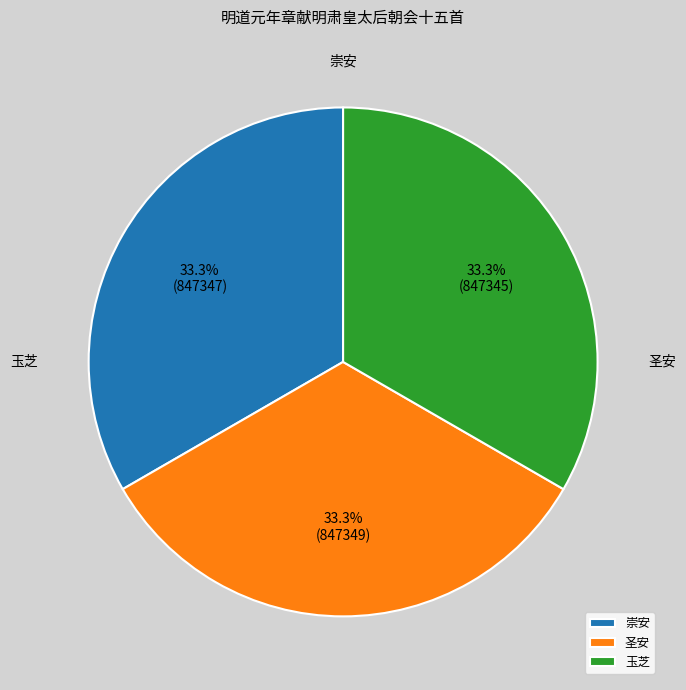

How many slices are in this pie chart?

3